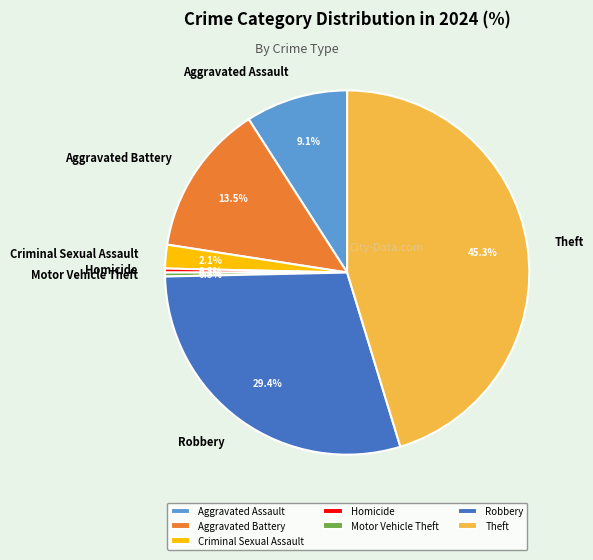

Do Aggravated Assault and Criminal Sexual Assault together represent more than half of the pie?

No